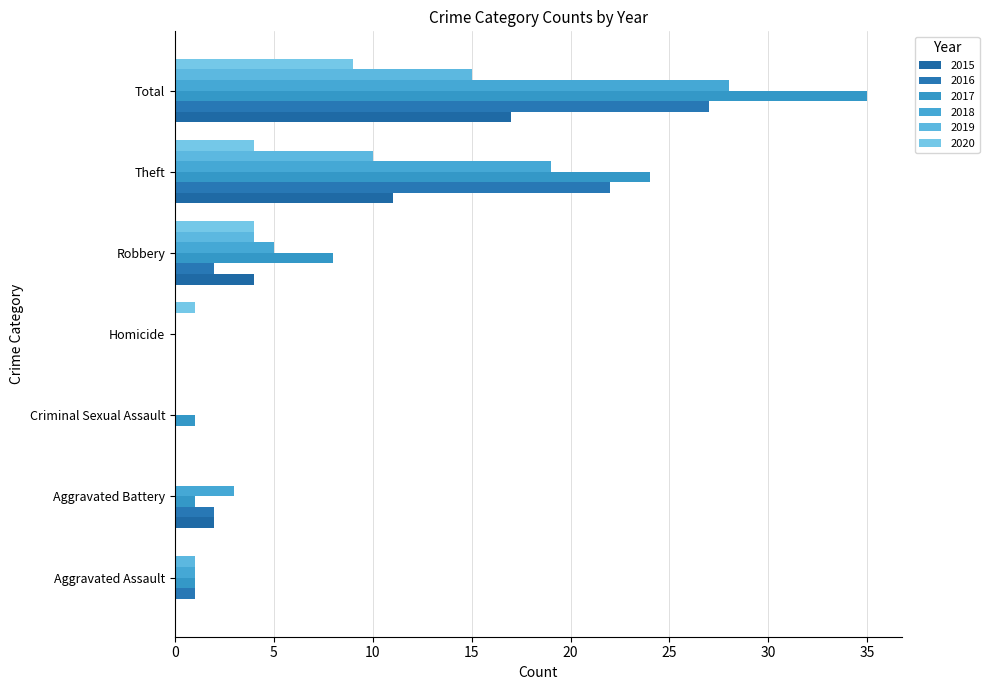

Rank the series by their maximum value, from lowest to highest.

2020, 2019, 2015, 2016, 2018, 2017